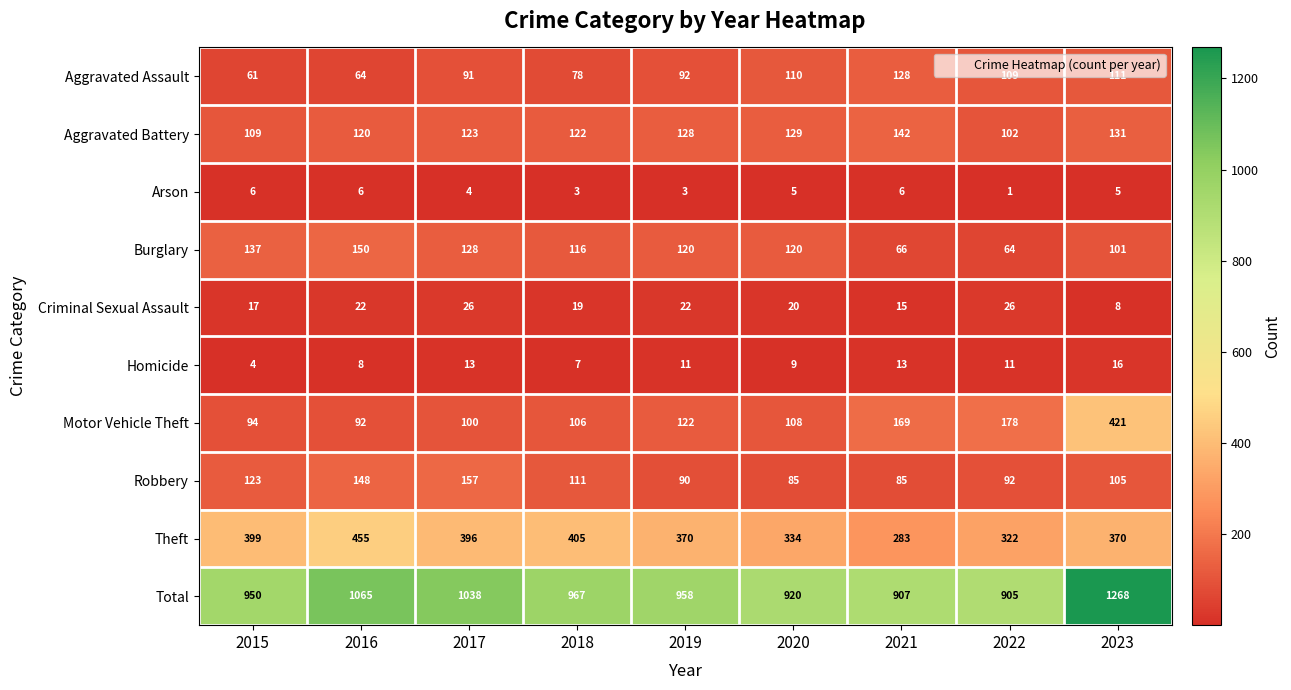

What is the difference between the highest and lowest values at 2020?

915